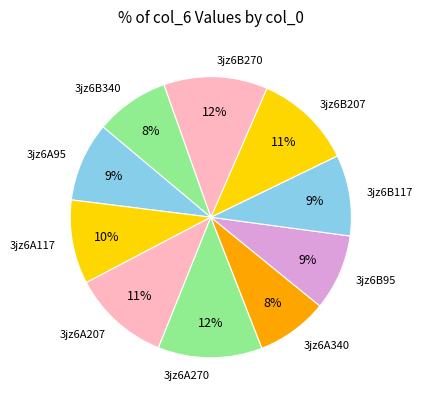

True or false: 3jz6B117 accounts for 9% of the total.

True